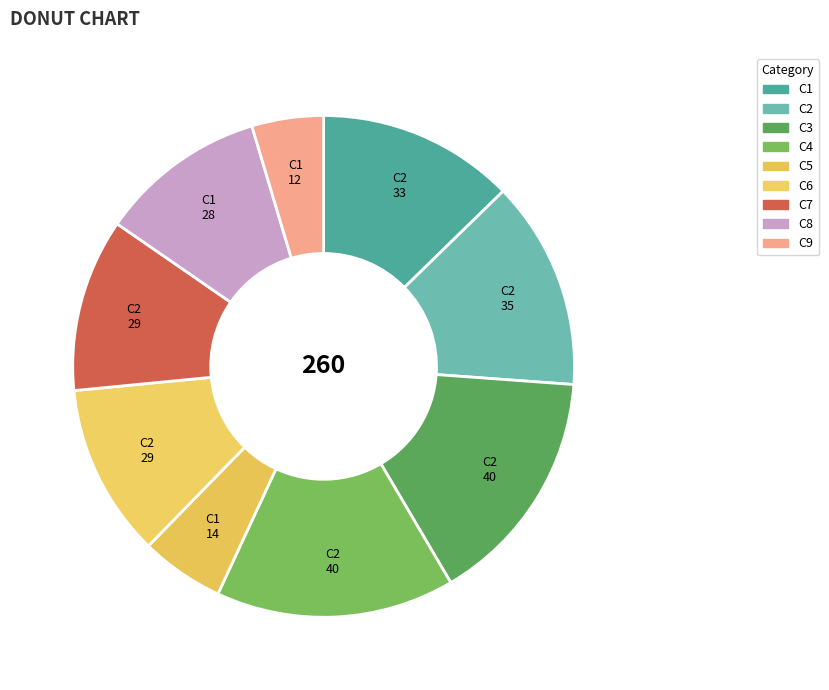

To the nearest percent, what is the combined percentage of C1 and C4?

28%